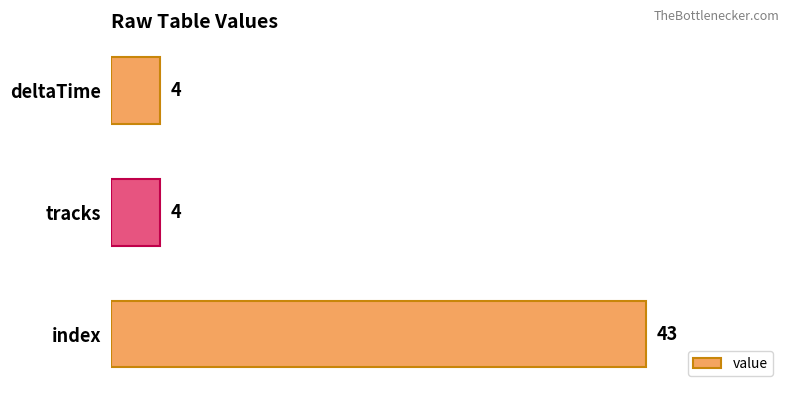

How many values are between 4 and 43?

3